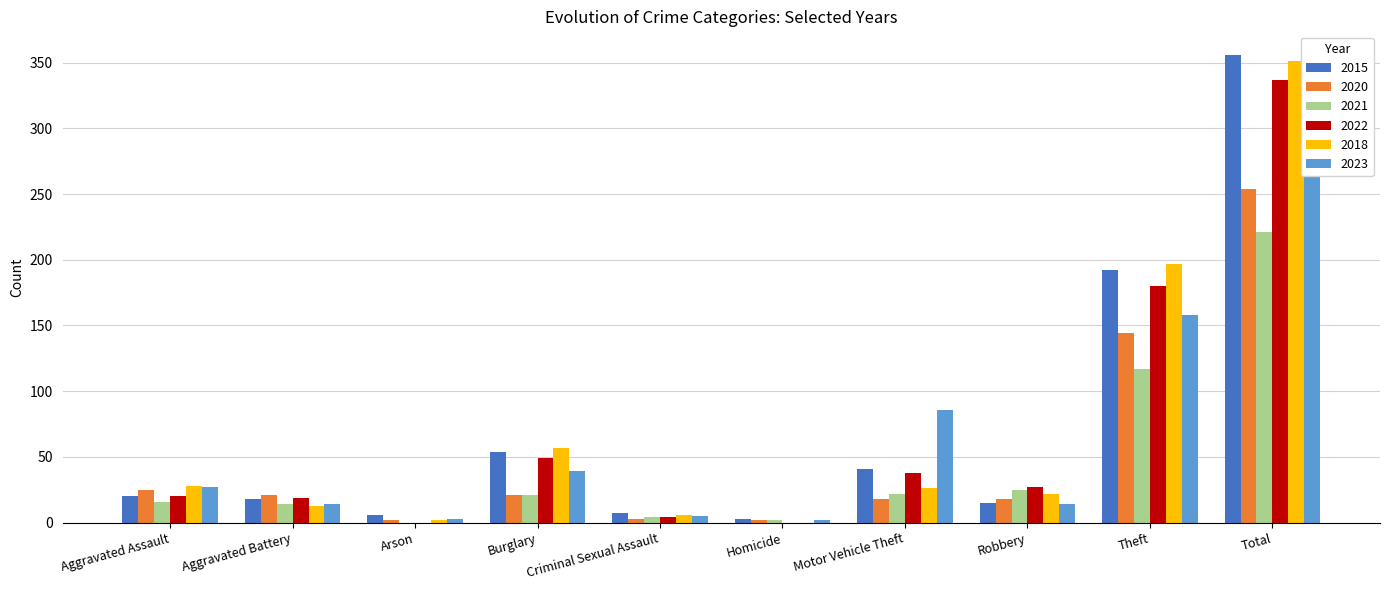

What is the spread (max minus min) of values at Burglary?

36